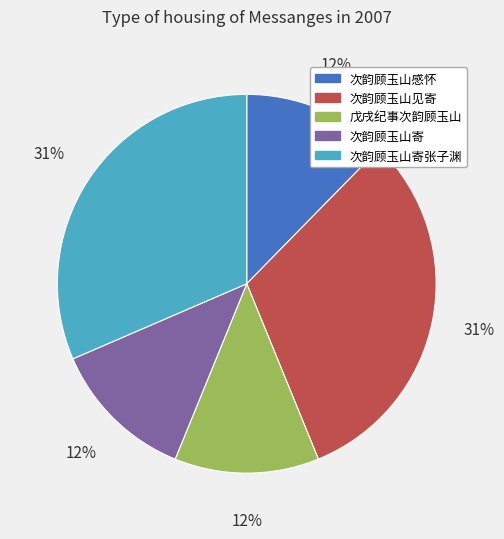

Is the sum of 次韵顾玉山寄 and 戊戌纪事次韵顾玉山 greater than half?

No